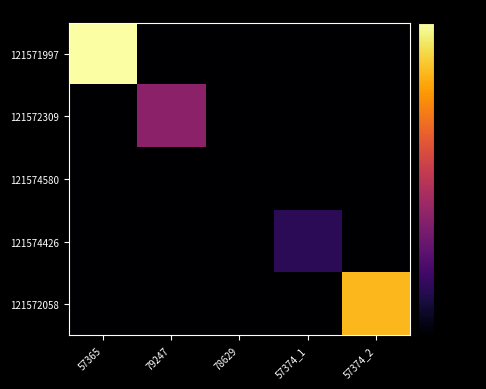

Which series changed the most between 57365 and 57374_2?

121571997